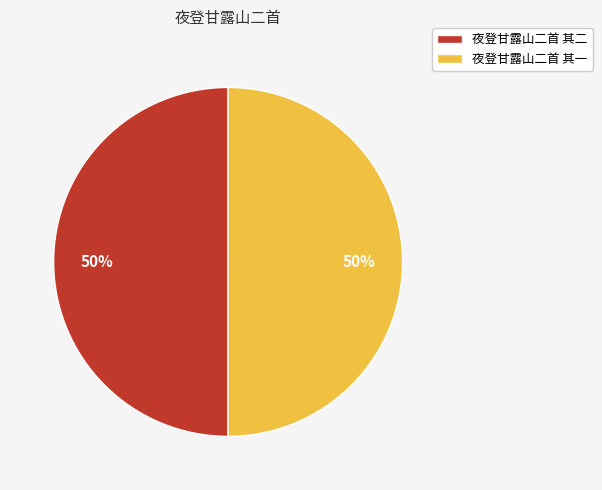

Approximately how many times larger is the value at 夜登甘露山二首 其一 compared to 夜登甘露山二首 其二?

1.0